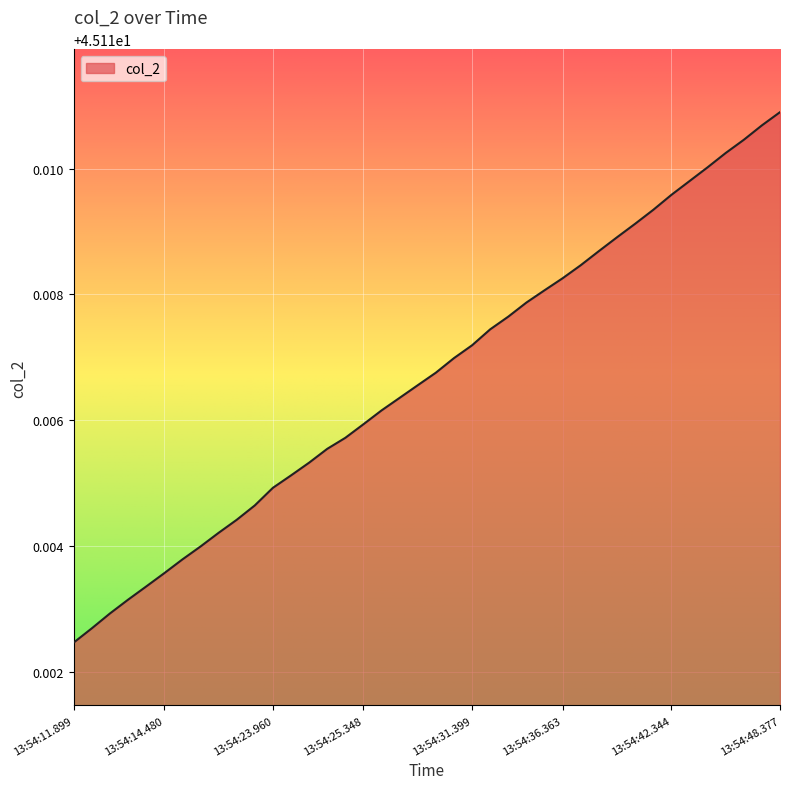

What is the label of the 35th point from the right?

13:54:14.480